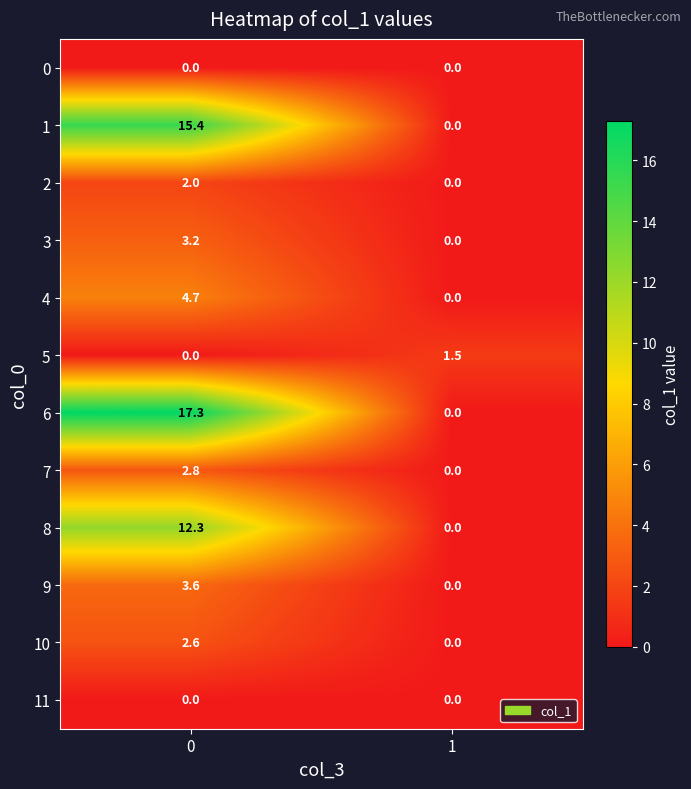

List the labels in order of 1 value, smallest first.

1, 0